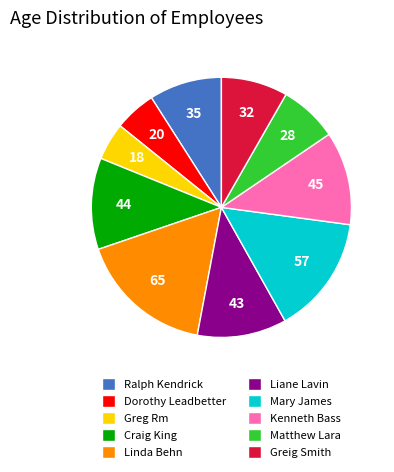

Is there a majority slice in this chart?

No